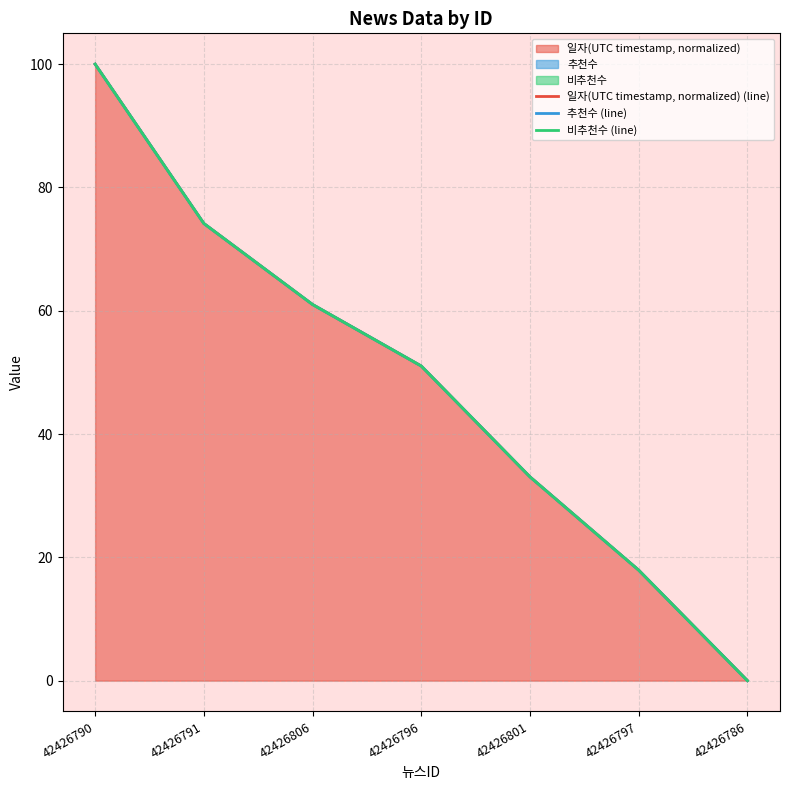

Reading left to right, transcribe all the data shown in this chart.

일자(UTC timestamp, normalized) (line): 100.0	74.2	61.0	51.0	33.1	17.9	0.0
추천수 (line): 100.0	74.2	61.0	51.0	33.1	17.9	0.0
비추천수 (line): 100.0	74.2	61.0	51.0	33.1	17.9	0.0